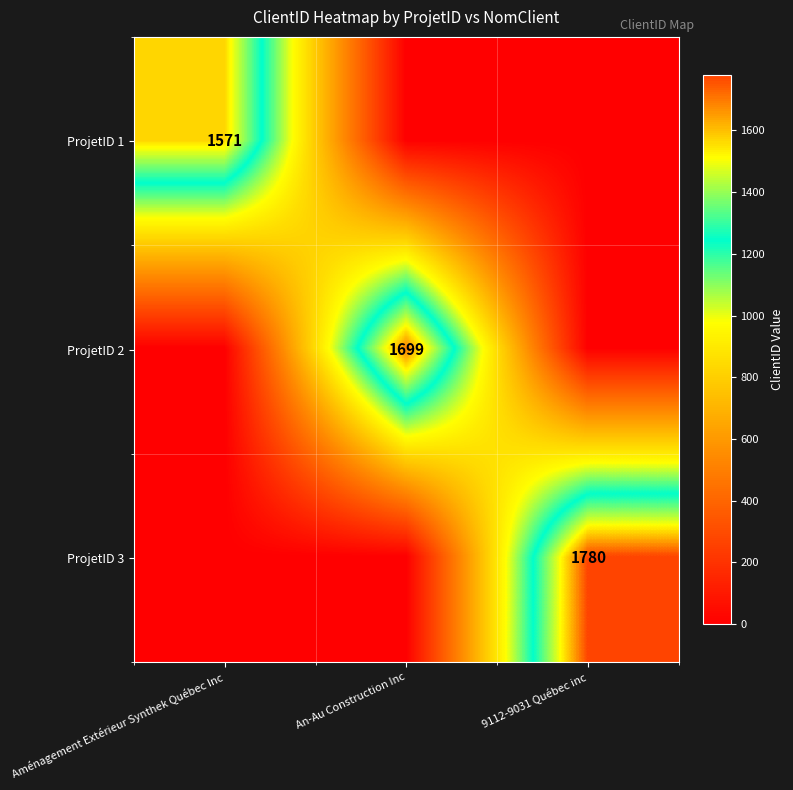

The ProjetID 1 series shows 900 at Aménagement Extérieur Synthek Québec Inc. True or false?

False